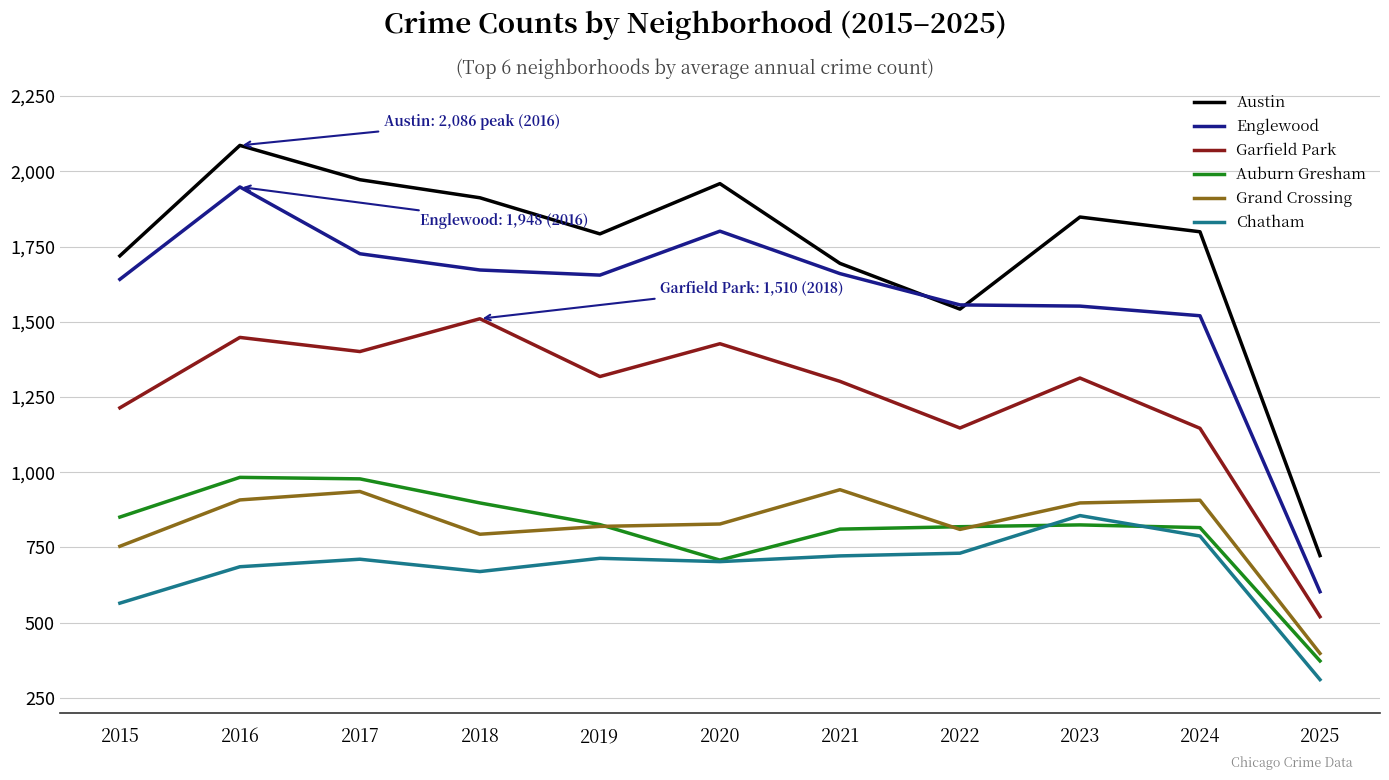

Is the value of Grand Crossing at 2018 greater than the value of Englewood at 2024?

No